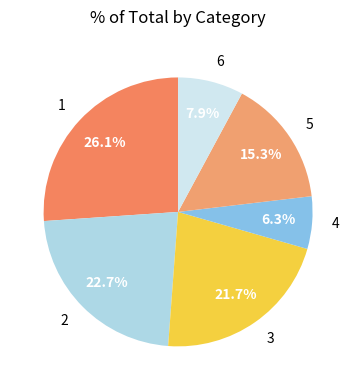

Between 3 and 6, which is larger?

3